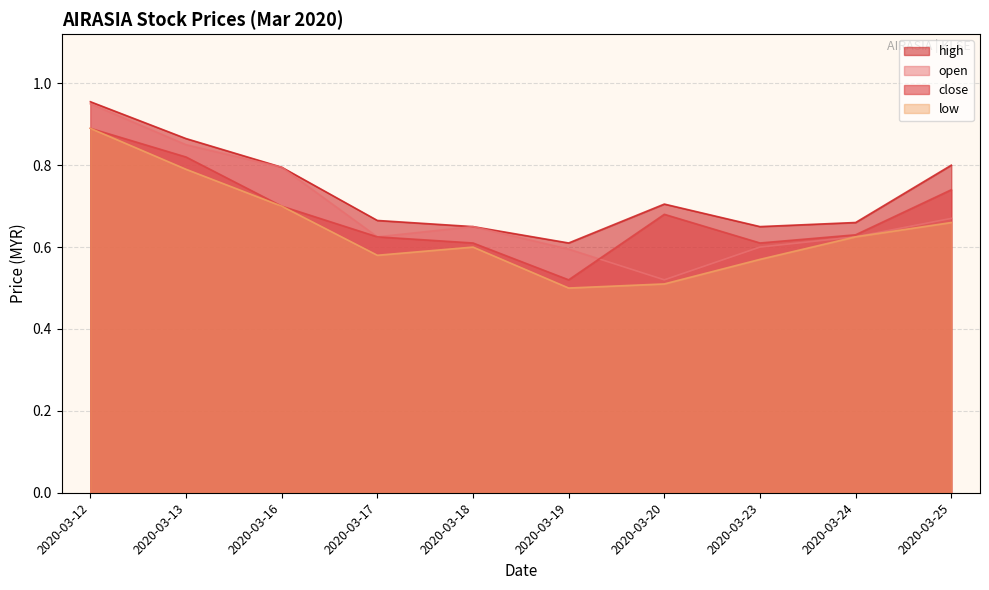

Which series changed the most between 2020-03-13 and 2020-03-16?

close